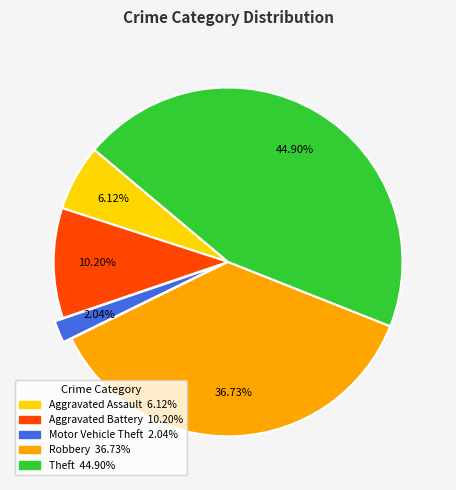

Does any single category account for the majority?

No